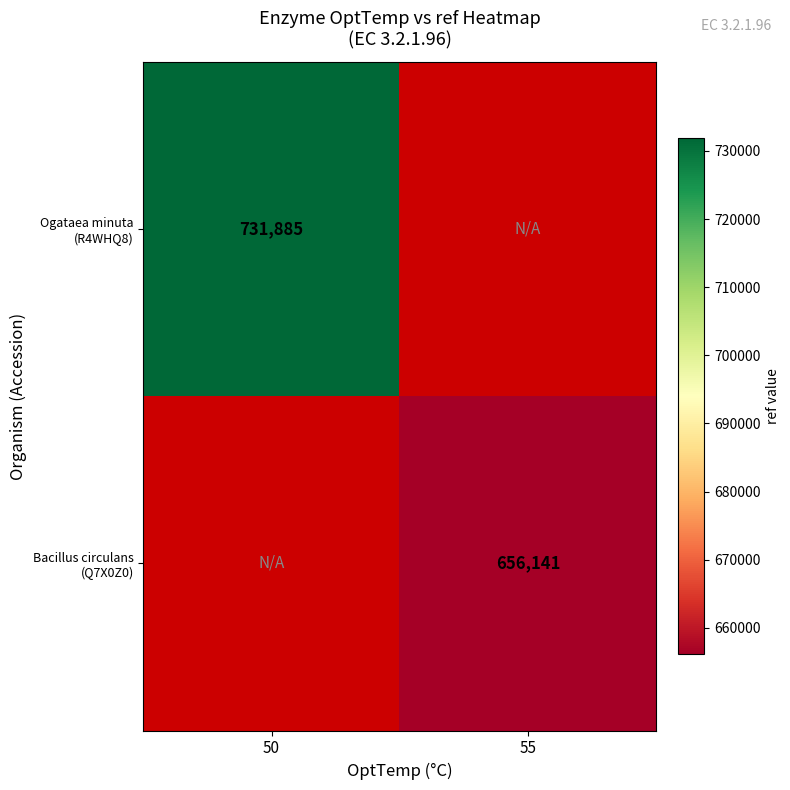

List the labels in order of Ogataea minuta (R4WHQ8) value, smallest first.

50, 55